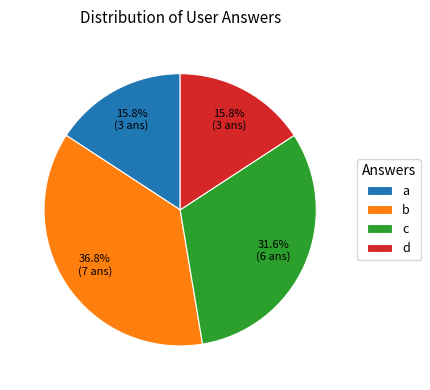

What is the largest slice in the pie chart?

b